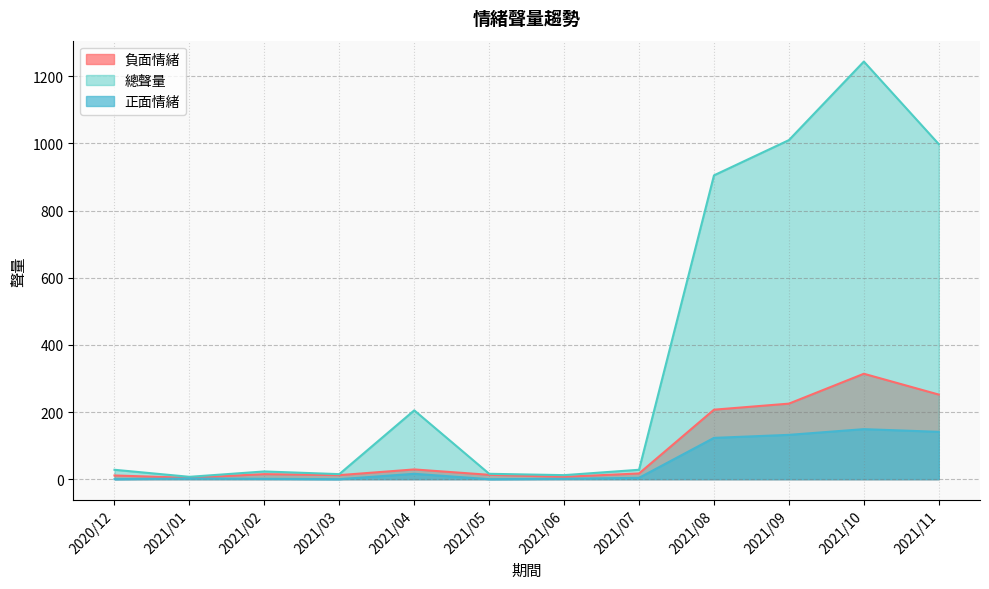

Reading left to right, transcribe all the data shown in this chart.

負面情緒: 11	4	15	12	29	13	7	17	207	225	314	252
總聲量: 28	7	23	15	205	16	12	28	905	1010	1244	998
正面情緒: 0	2	1	0	16	0	1	4	123	132	149	141